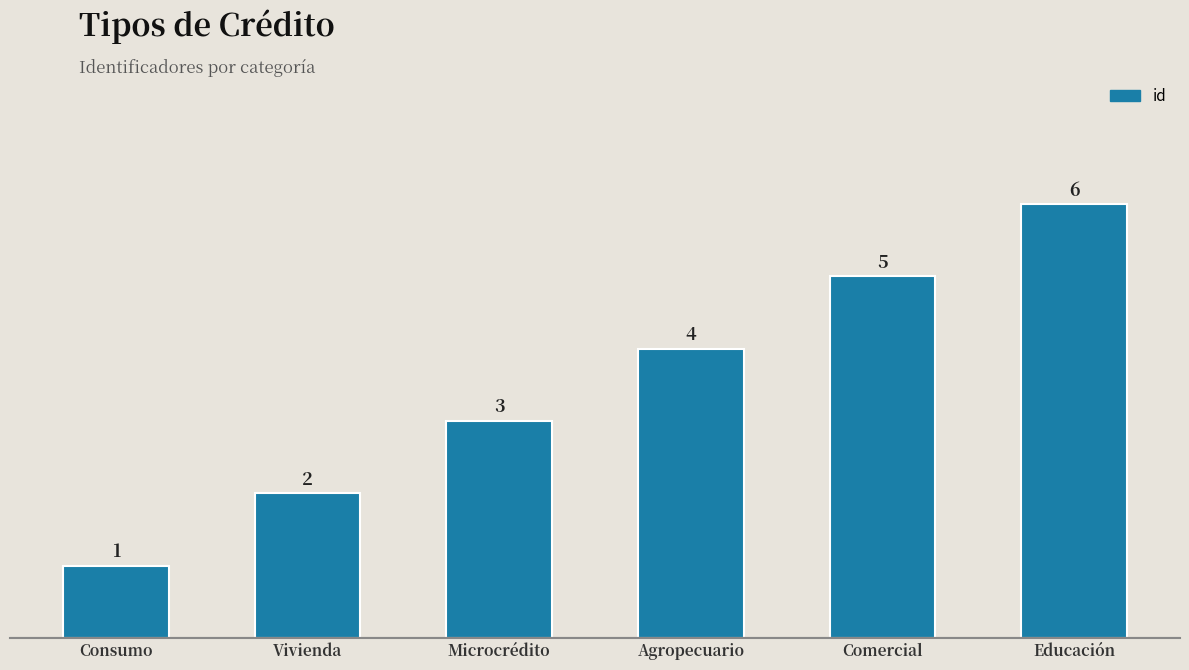

The chart shows a value of 2 at Vivienda. True or false?

True